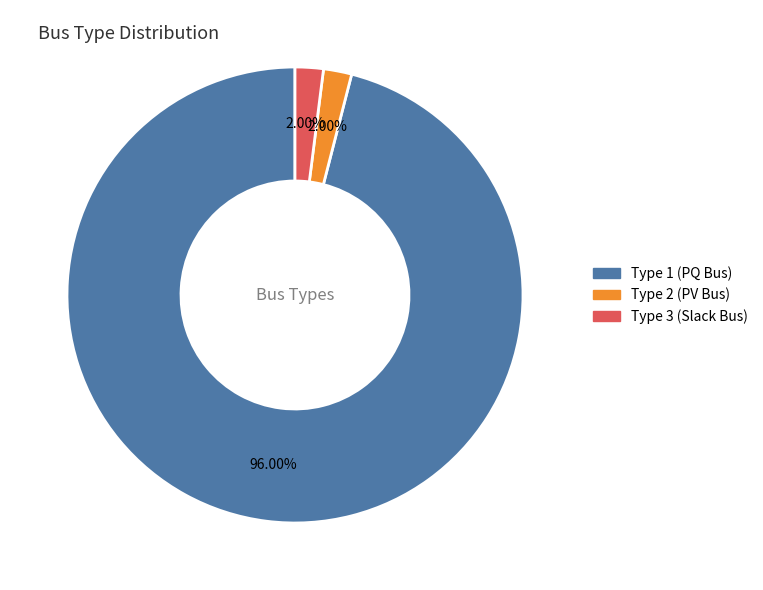

Is there a majority slice in this chart?

Yes